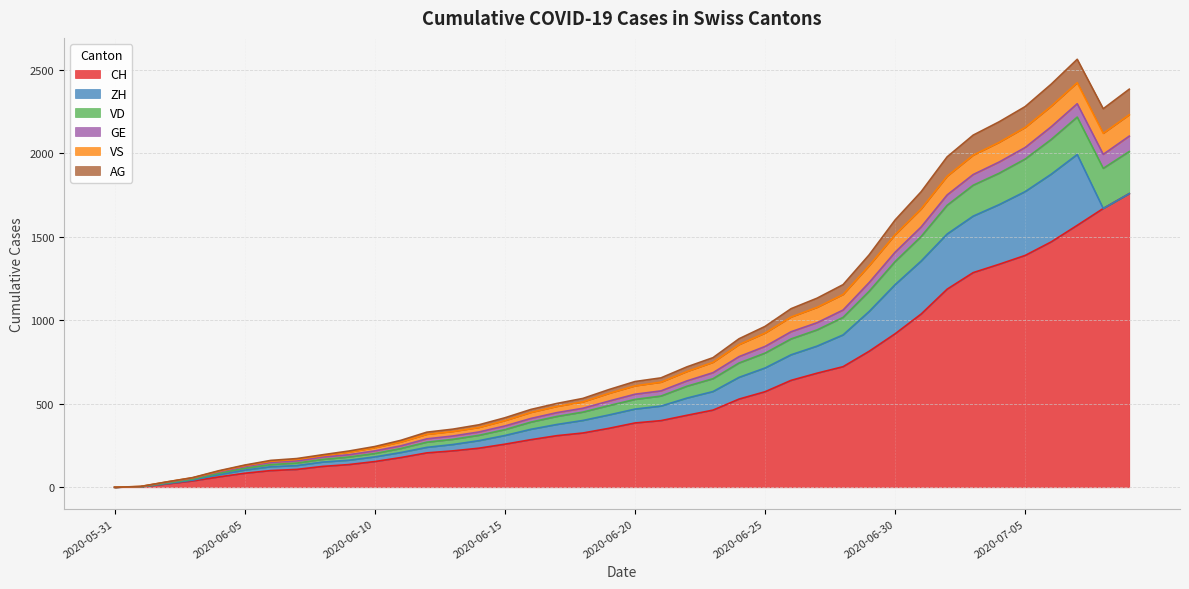

What is the label of the 35th point from the left?

2020-07-04